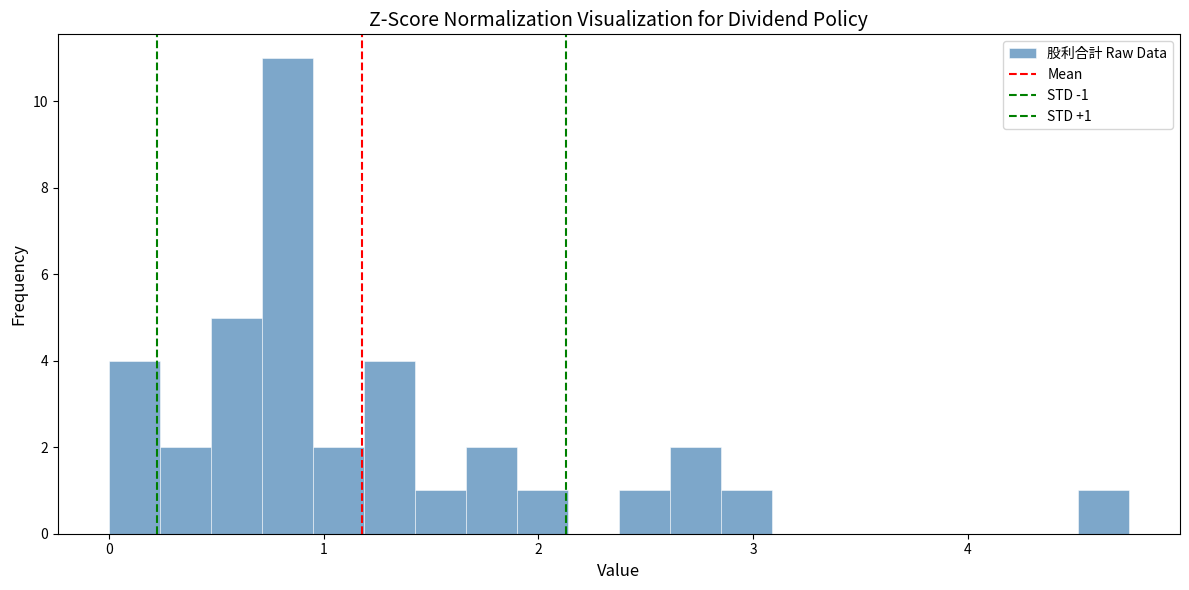

Read against the x-axis, roughly where is the centre of the tallest bar?

0.8